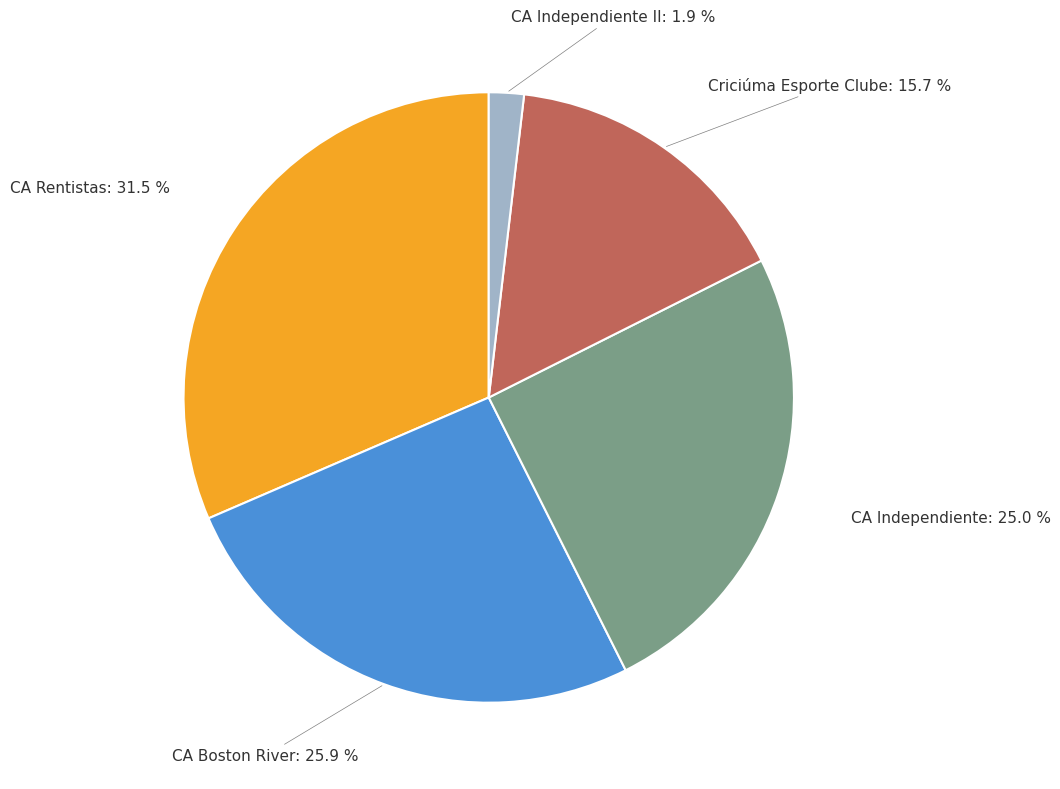

To the nearest percent, what percentage of the pie is CA Independiente?

25%